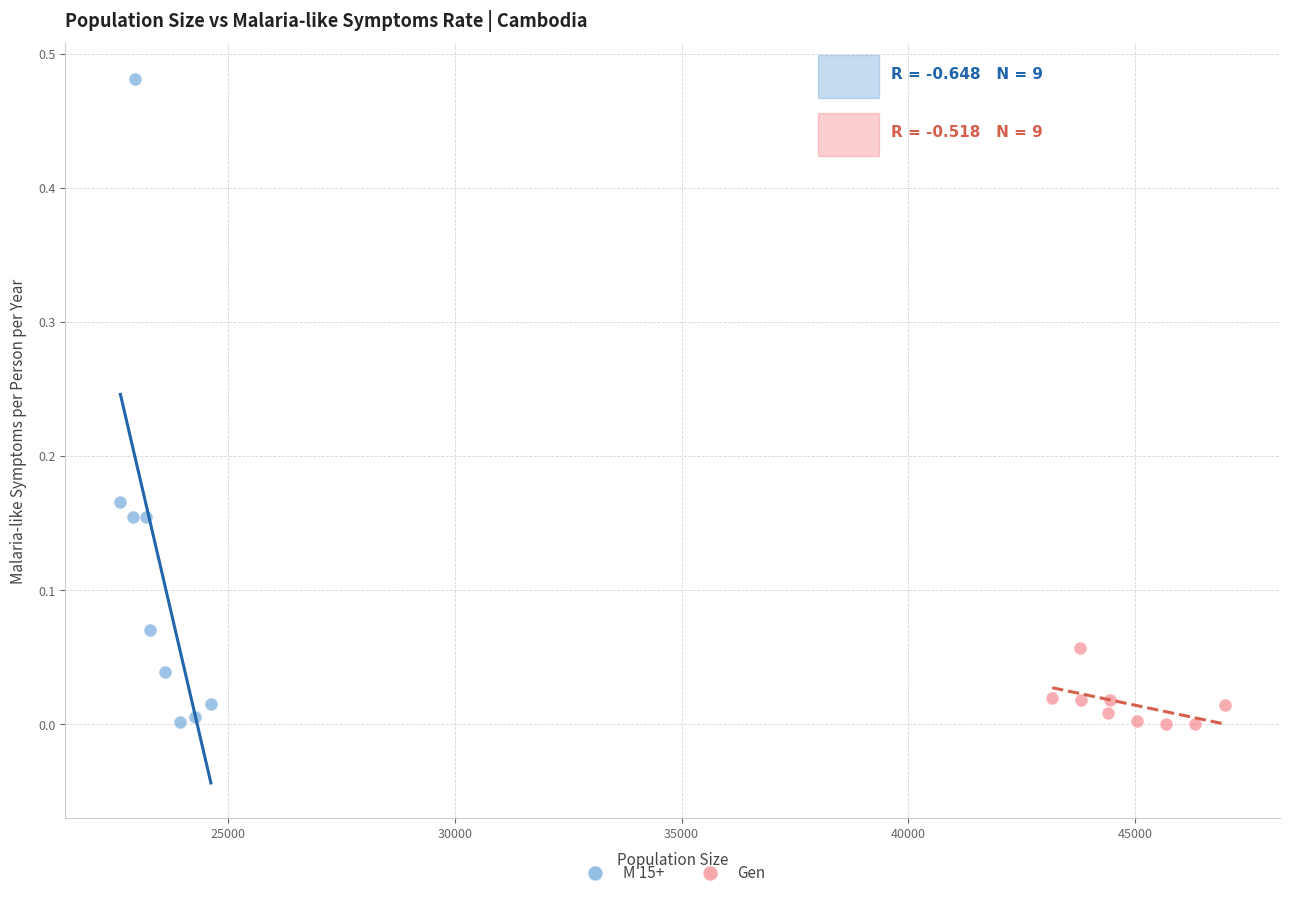

Which series has the largest Y range (max minus min)?

M 15+